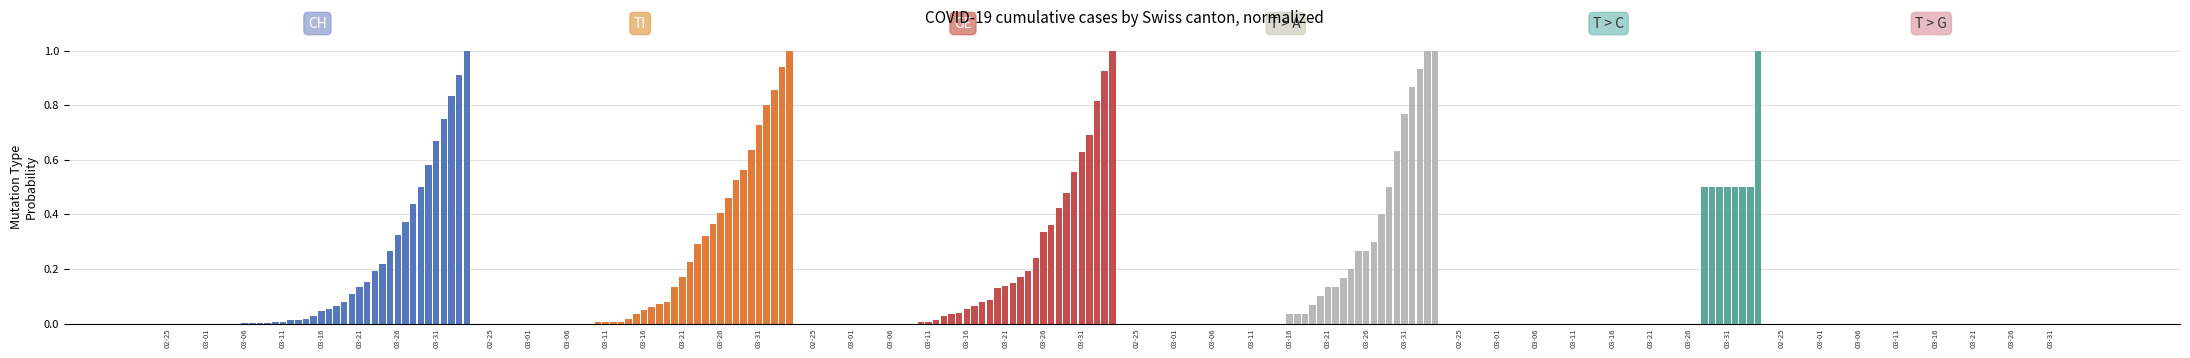

Between 03-01 and 03-21, which is larger?

03-21